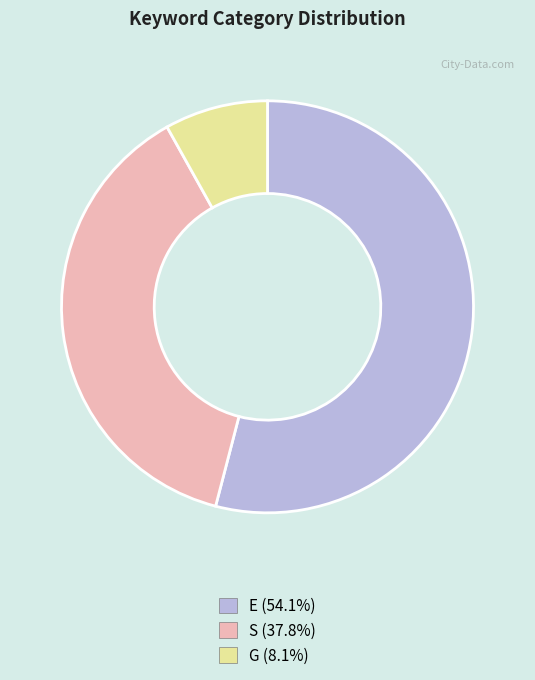

Which category has the smallest portion of the pie?

G